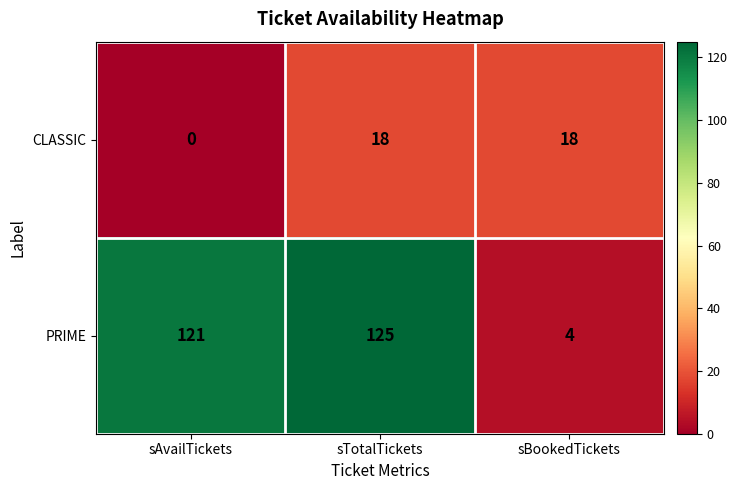

Reading right to left, transcribe all the data shown in this chart.

CLASSIC: sBookedTickets=18	sTotalTickets=18	sAvailTickets=0
PRIME: sBookedTickets=4	sTotalTickets=125	sAvailTickets=121